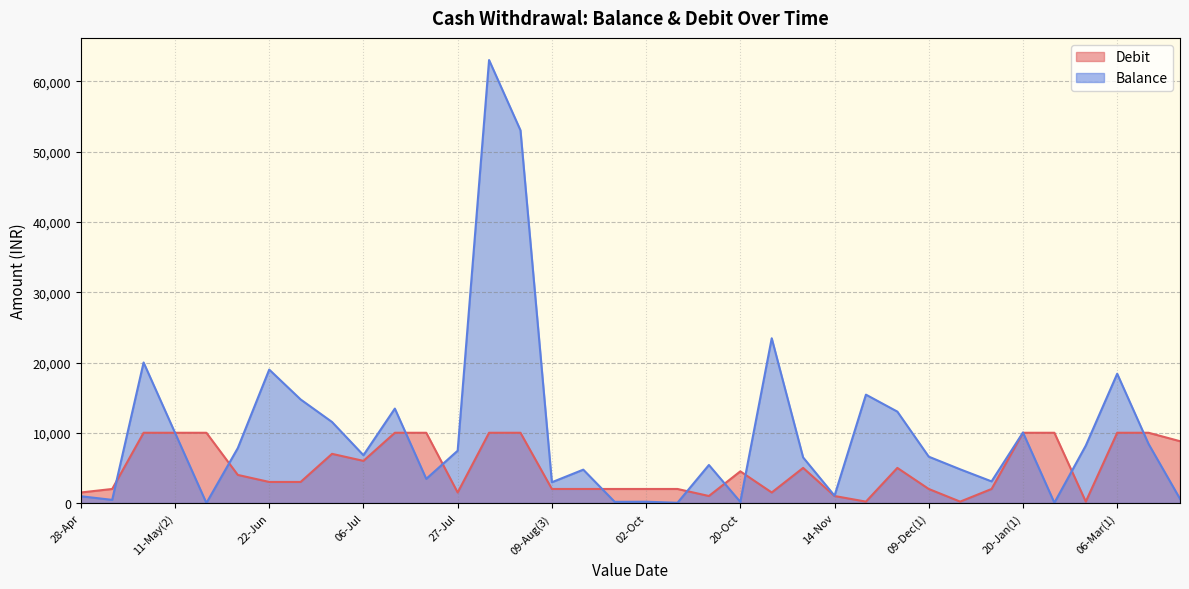

How many lines are shown in the chart?

2